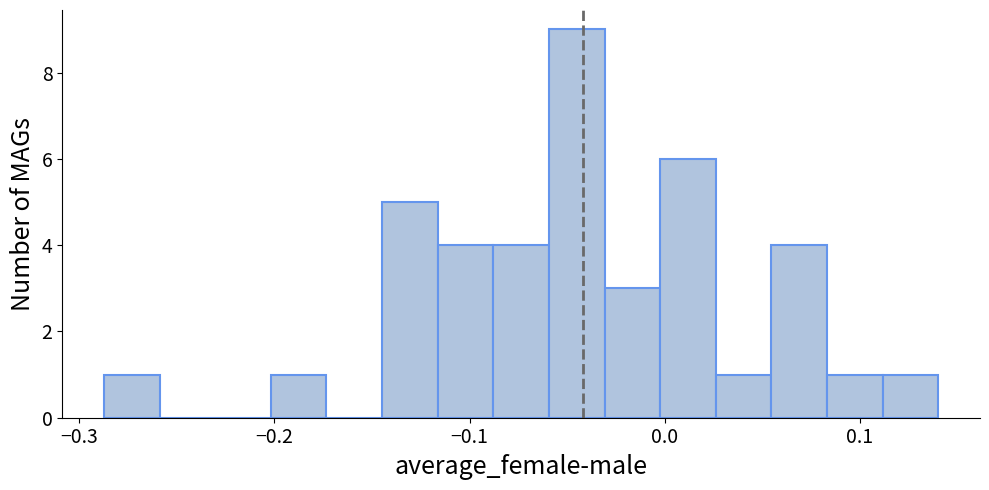

Around what value on the x-axis is the tallest bar? Give the approximate position of its centre, as read against the axis.

-0.05